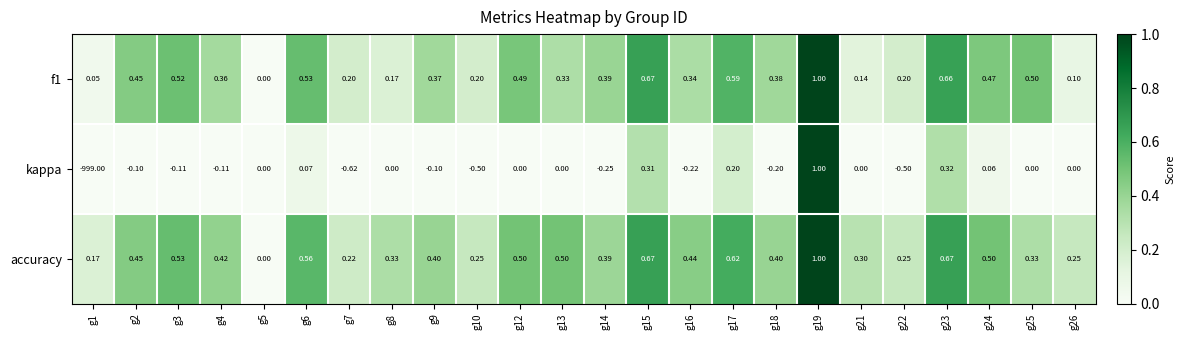

Which series has the largest total across all categories?

accuracy